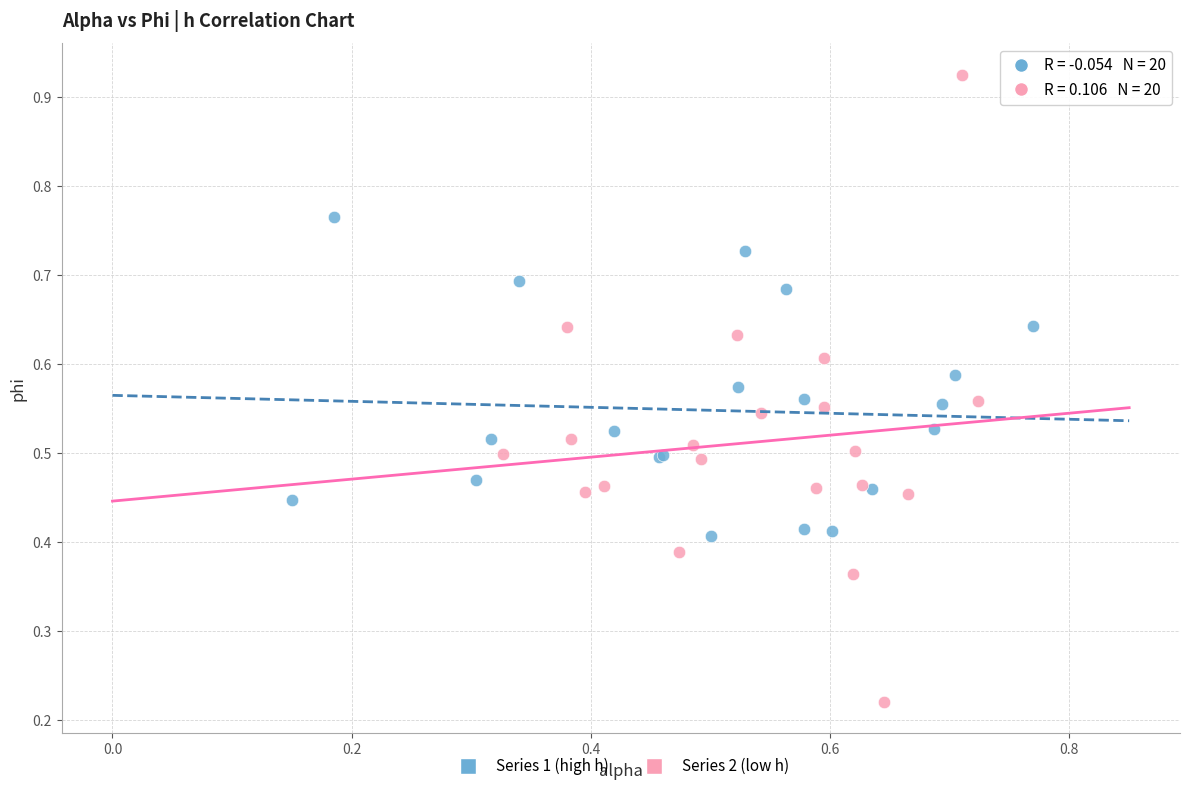

Which series reaches the minimum Y coordinate?

Series 2 (low h)